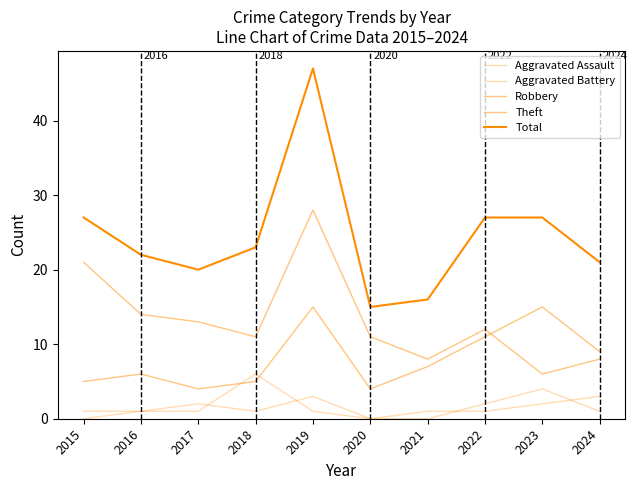

Reading left to right, extract all data points from this chart.

Aggravated Assault: 0	1	2	1	3	0	0	2	4	1
Aggravated Battery: 1	1	1	6	1	0	1	1	2	3
Robbery: 5	6	4	5	15	4	7	11	15	9
Theft: 21	14	13	11	28	11	8	12	6	8
Total: 27	22	20	23	47	15	16	27	27	21